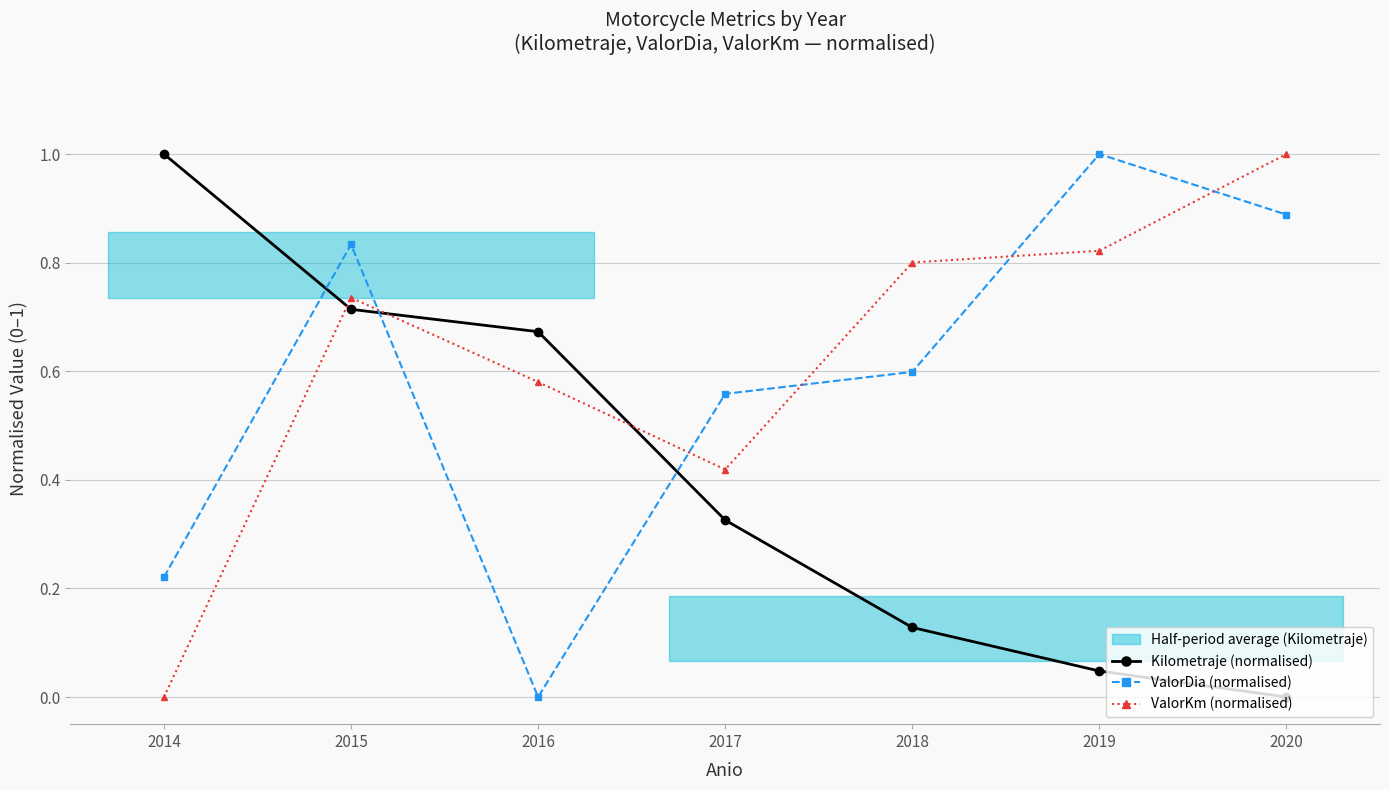

True or false: Kilometraje (normalised) and ValorDia (normalised) cross at least once.

True